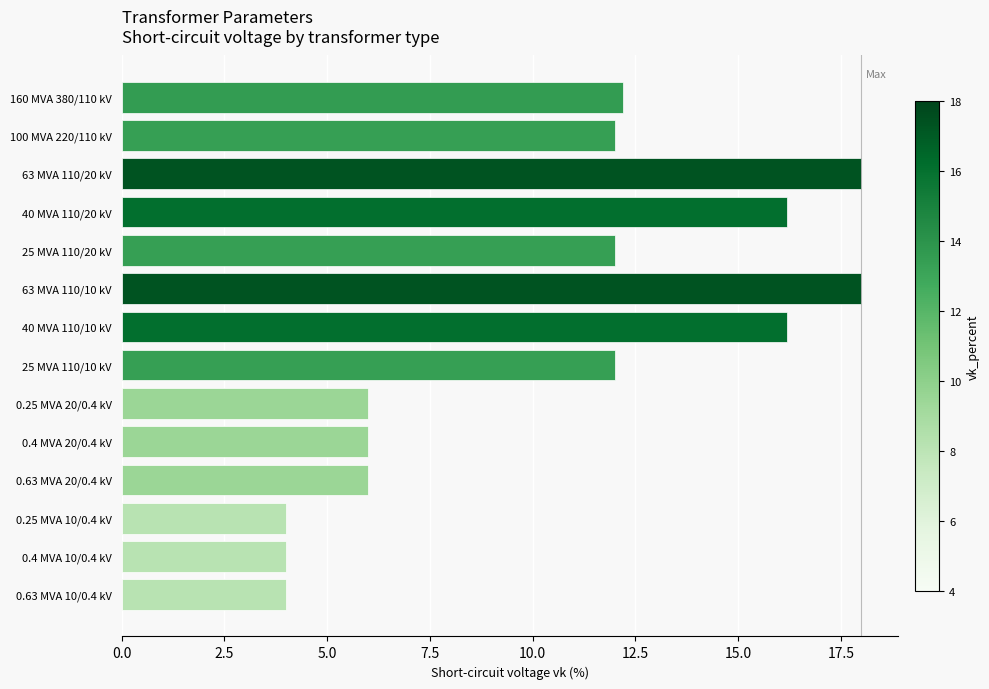

Reading top to bottom, list all the values displayed in this chart.

160 MVA 380/110 kV=12.2	100 MVA 220/110 kV=12.0	63 MVA 110/20 kV=18.0	40 MVA 110/20 kV=16.2	25 MVA 110/20 kV=12.0	63 MVA 110/10 kV=18.0	40 MVA 110/10 kV=16.2	25 MVA 110/10 kV=12.0	0.25 MVA 20/0.4 kV=6.0	0.4 MVA 20/0.4 kV=6.0	0.63 MVA 20/0.4 kV=6.0	0.25 MVA 10/0.4 kV=4.0	0.4 MVA 10/0.4 kV=4.0	0.63 MVA 10/0.4 kV=4.0